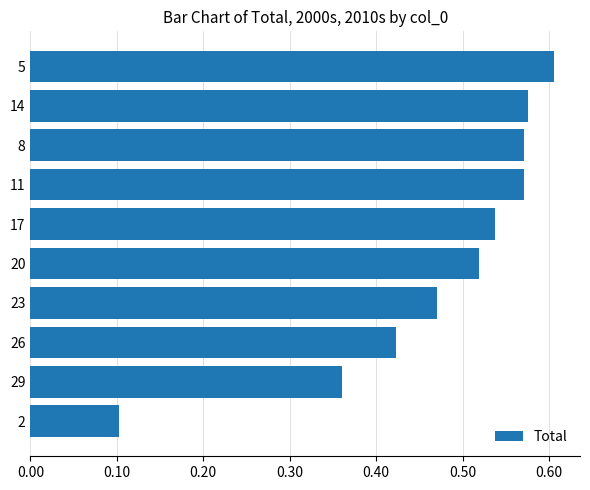

How many bars are there in total?

10